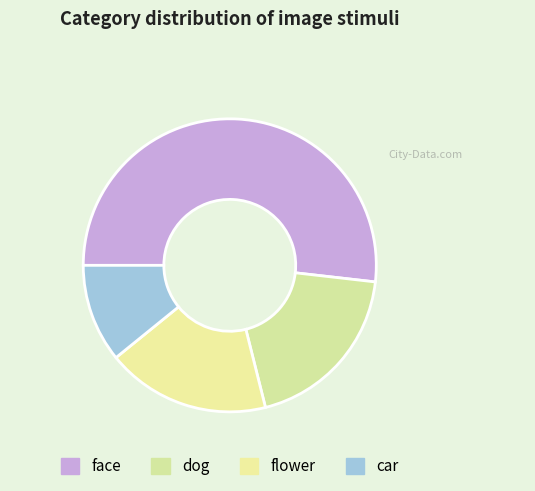

Do flower and car together represent more than half of the pie?

No